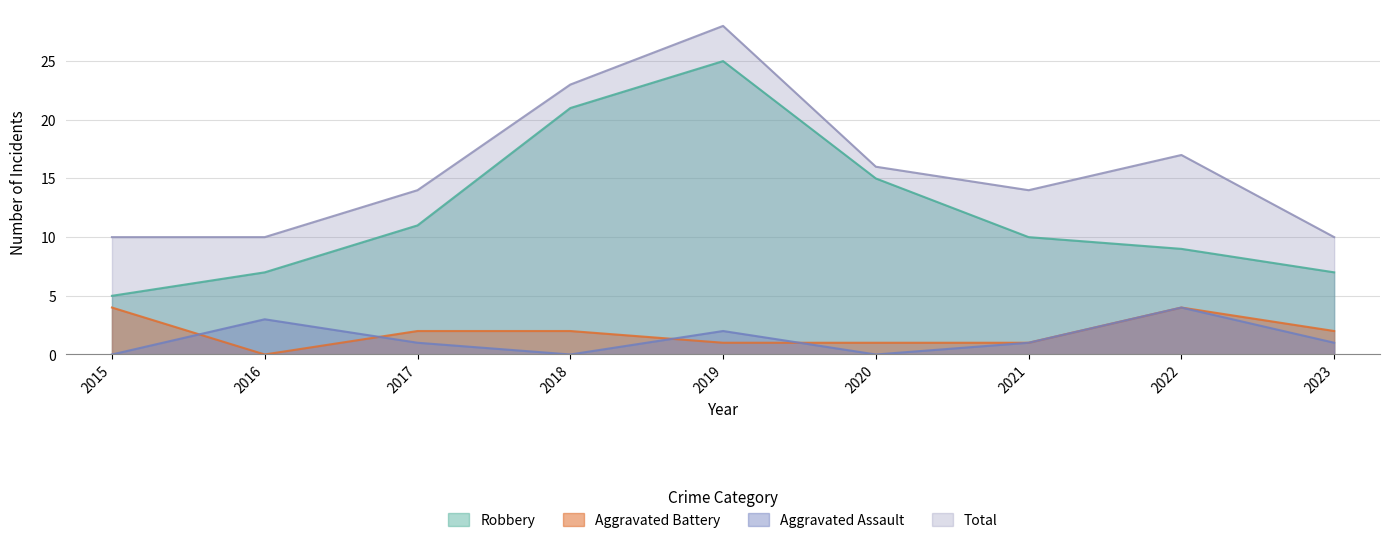

Reading left to right, what are all the values shown in this chart?

Robbery: 5	7	11	21	25	15	10	9	7
Aggravated Battery: 4	0	2	2	1	1	1	4	2
Aggravated Assault: 0	3	1	0	2	0	1	4	1
Total: 10	10	14	23	28	16	14	17	10